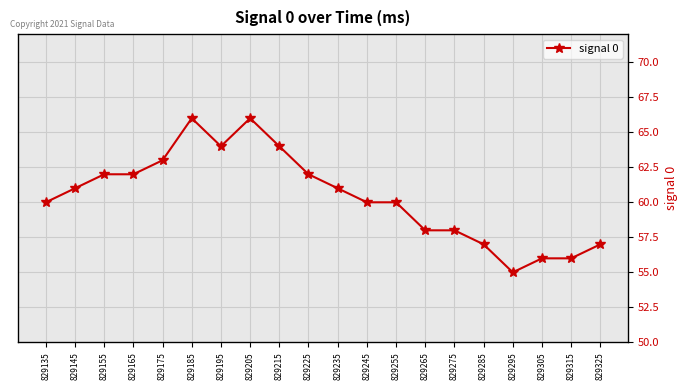

Reading left to right, transcribe all the data shown in this chart.

60	61	62	62	63	66	64	66	64	62	61	60	60	58	58	57	55	56	56	57